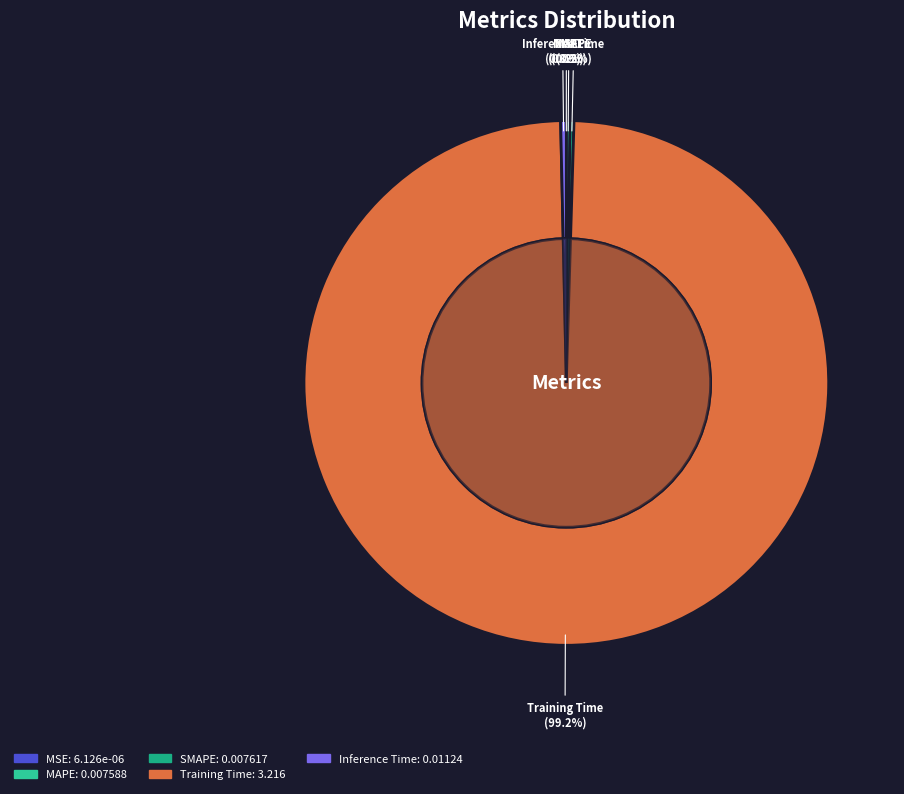

Which slice is the smallest?

MSE